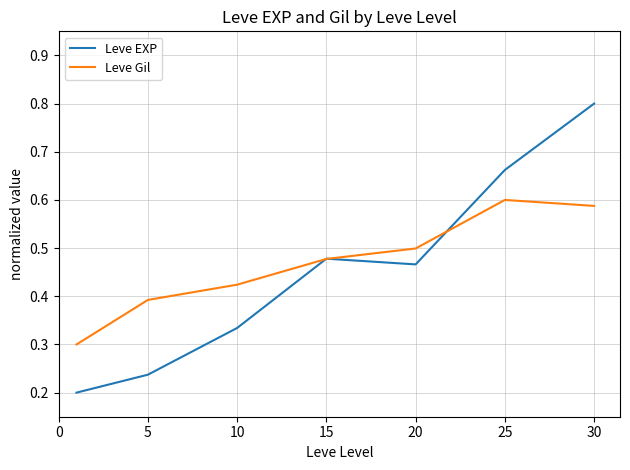

List the series in order of their peak value, lowest first.

Leve Gil, Leve EXP